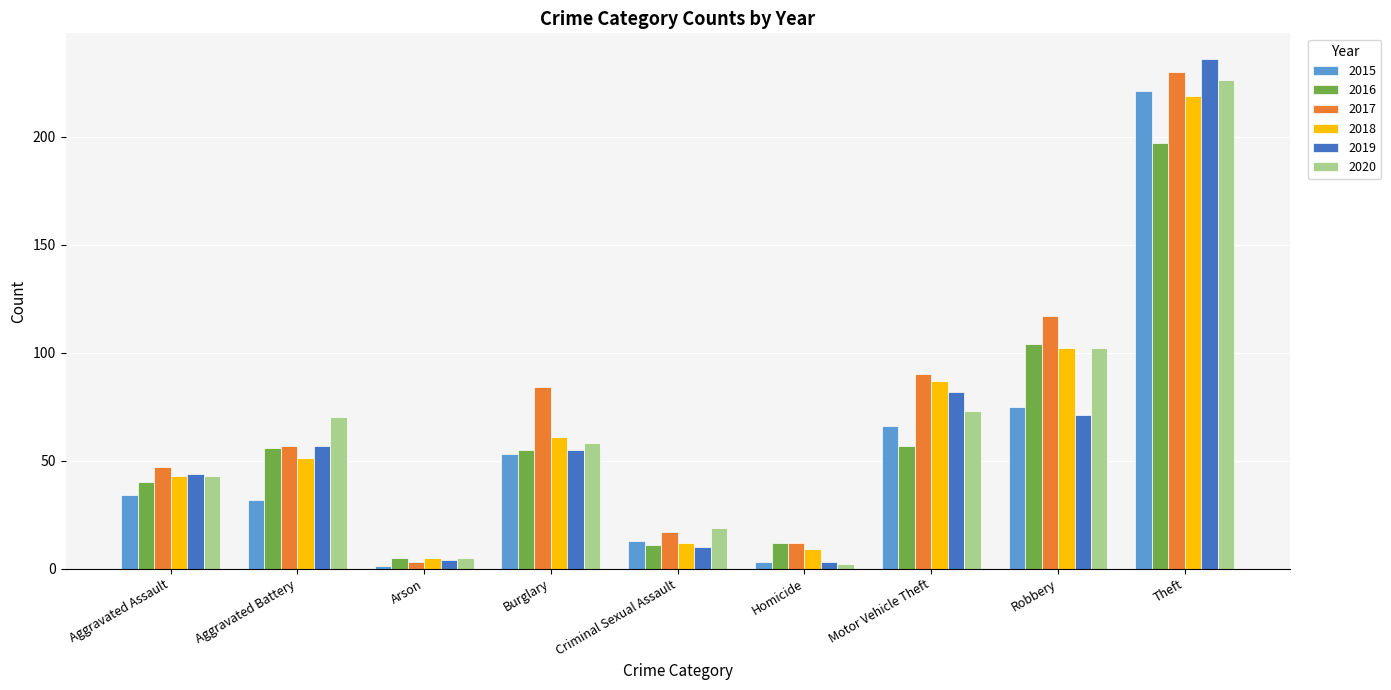

What is the greatest value displayed?

236